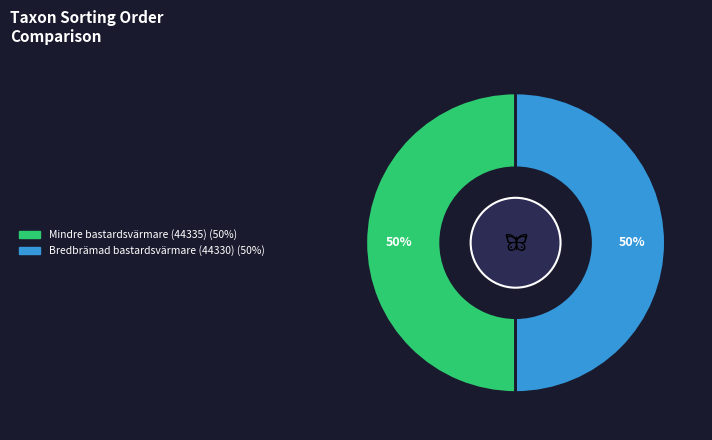

To the nearest percent, what is the average slice percentage?

50%